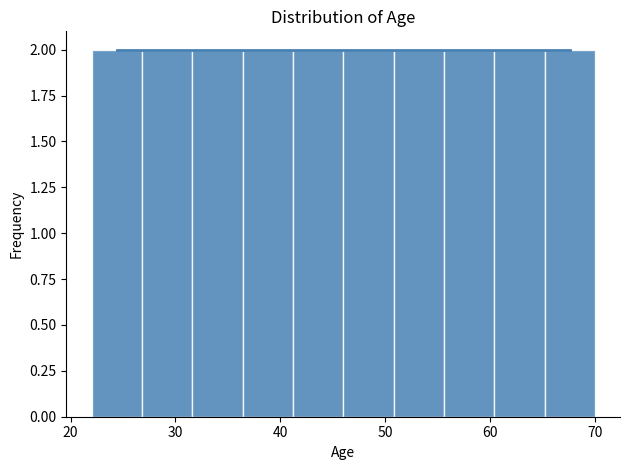

Reading left to right, transcribe this chart: for each bar, give the range it covers on the x-axis and its height. Neither the bar edges nor the heights are printed on the chart, so give them approximately, as read against the axes.

22.0 to 26.8: 2
26.8 to 31.6: 2
31.6 to 36.4: 2
36.4 to 41.2: 2
41.2 to 46.0: 2
46.0 to 50.8: 2
50.8 to 55.6: 2
55.6 to 60.4: 2
60.4 to 65.2: 2
65.2 to 70.0: 2